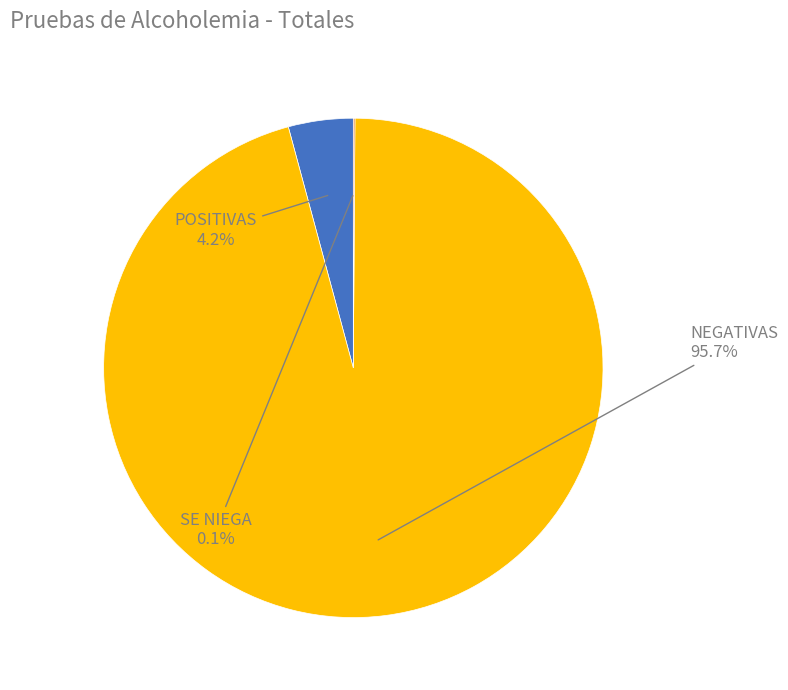

To the nearest percent, what portion does NEGATIVAS represent?

96%